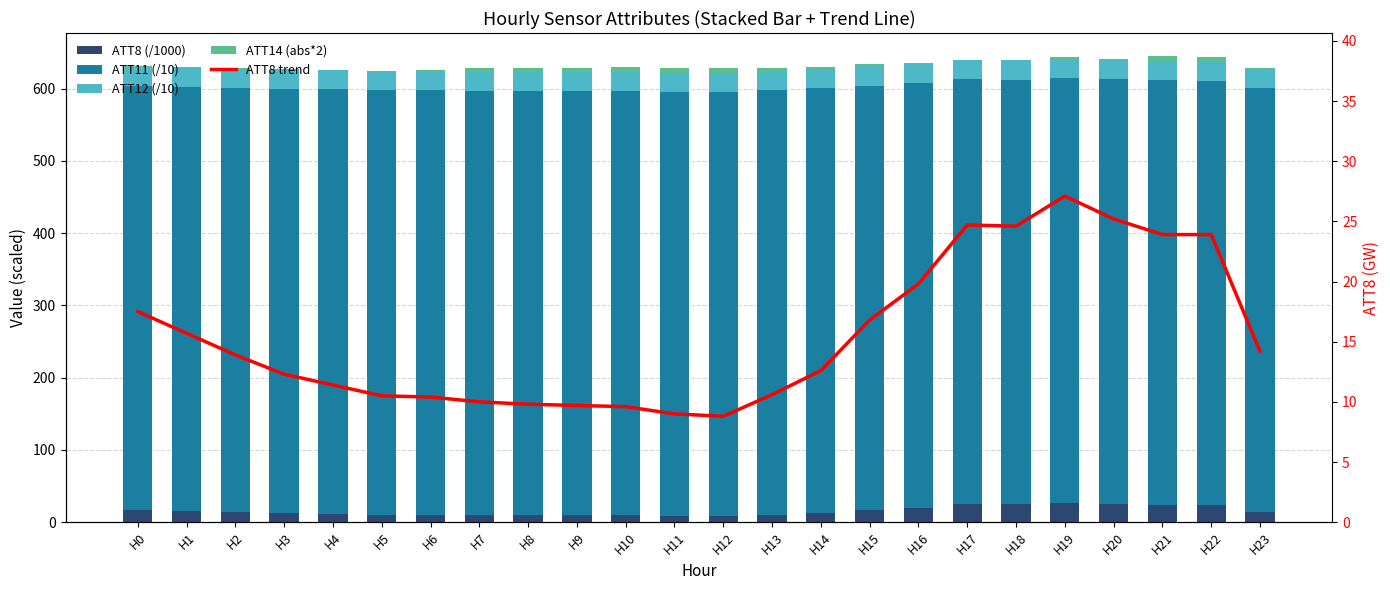

Which category has the highest value in the ATT11 (/10) series?

H17